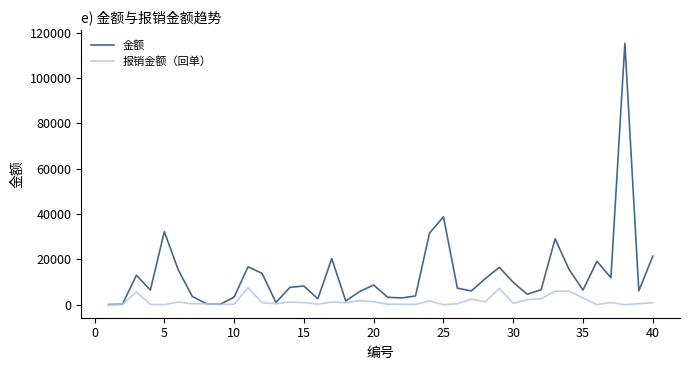

List the series in order of their peak value, lowest first.

报销金额（回单）, 金额